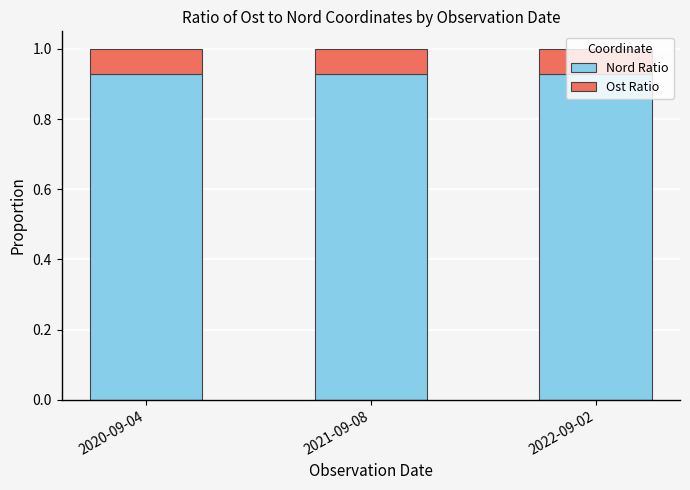

Count the Nord Ratio values in the range 0 to 1.

3